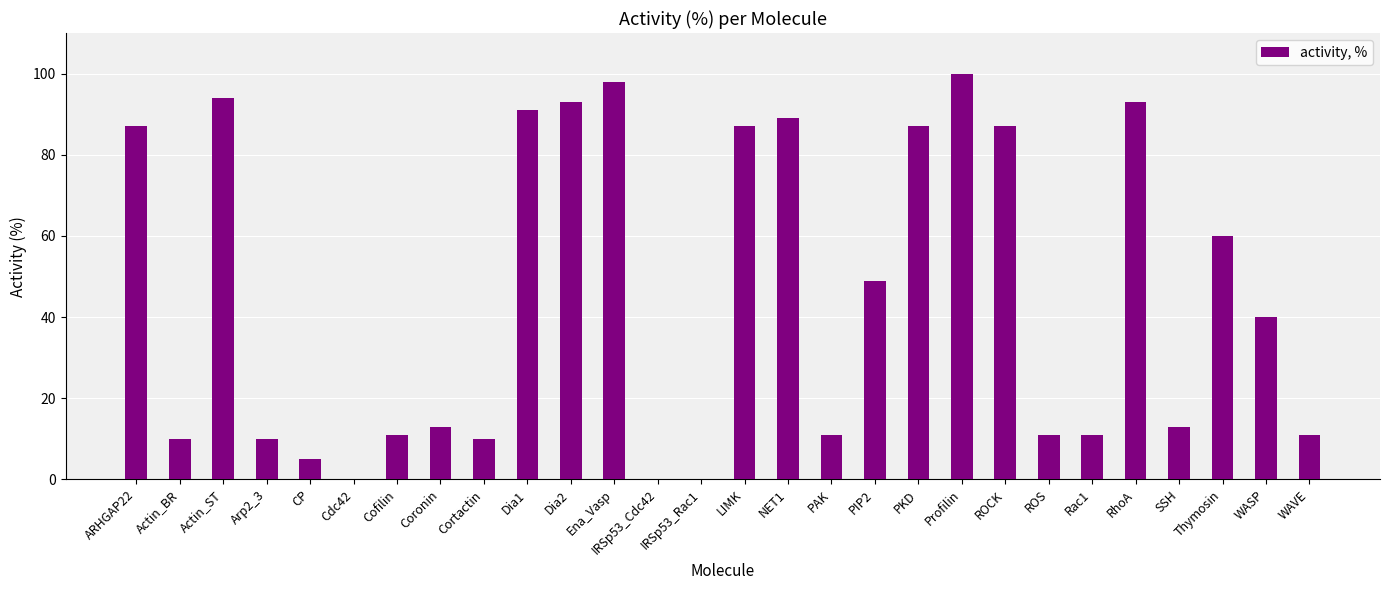

Does the chart contain stacked bars?

No